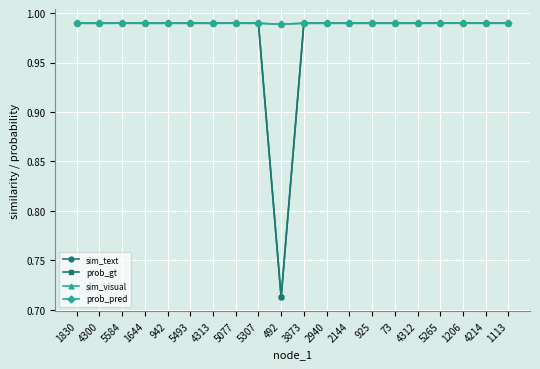

Where do prob_gt and prob_pred first cross each other?

5077 and 5307